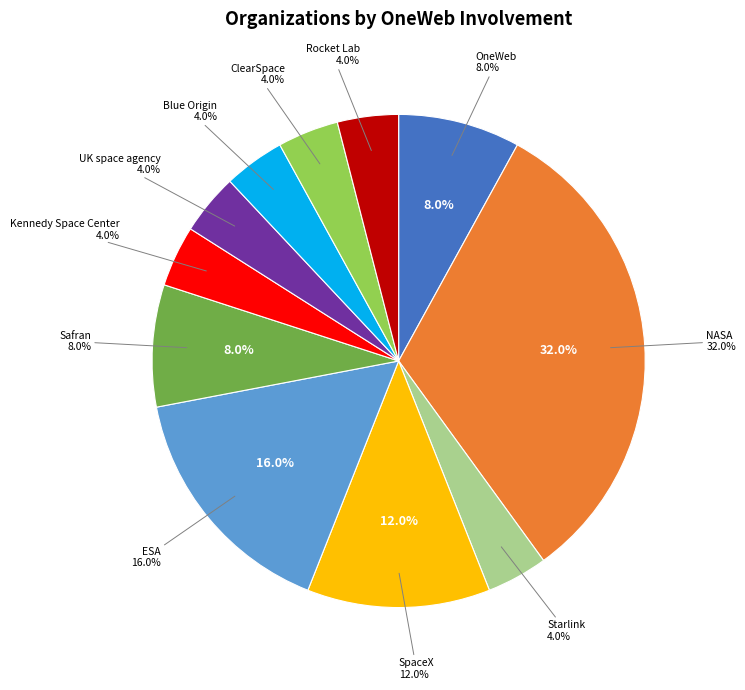

To the nearest percent, what percentage of the pie is NASA?

32%